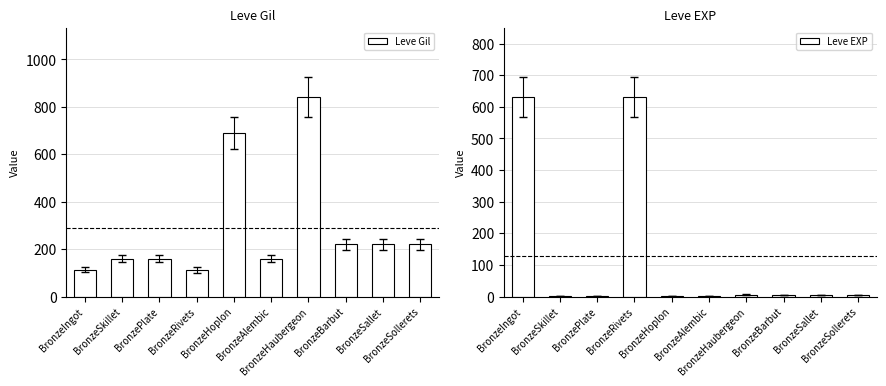

Rank the categories by Leve Gil value from lowest to highest.

BronzeRivets, BronzeIngot, BronzeSkillet, BronzePlate, BronzeAlembic, BronzeBarbut, BronzeSallet, BronzeSollerets, BronzeHoplon, BronzeHaubergeon